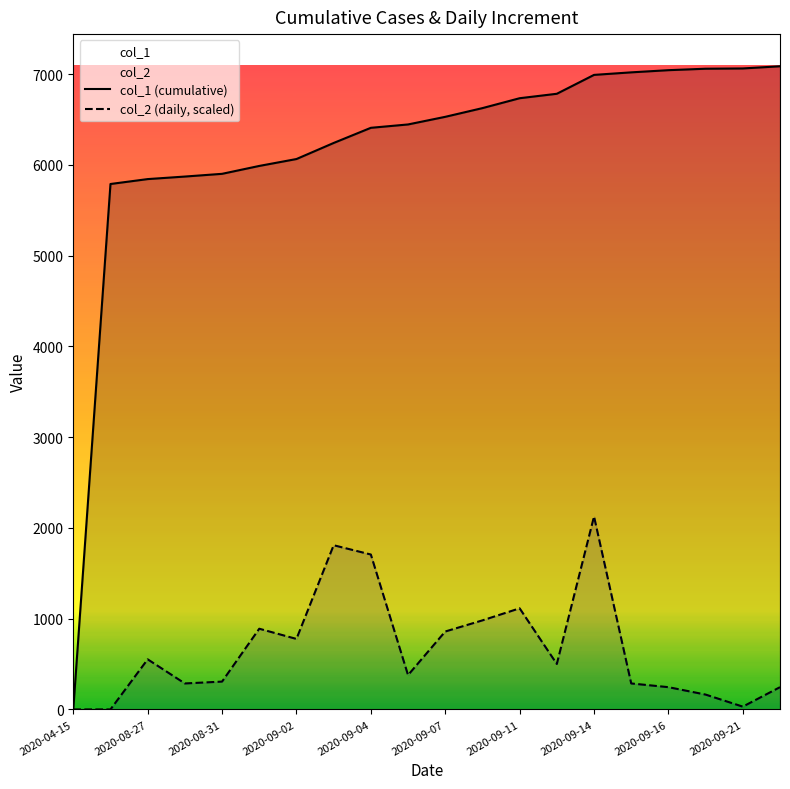

What is the maximum value shown in the chart?

7086.0